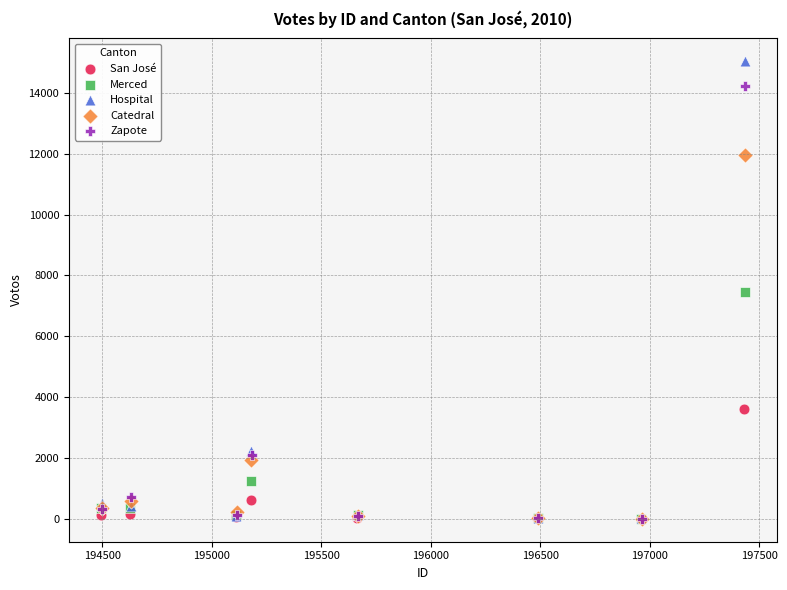

Which series contains the highest Y value?

Hospital